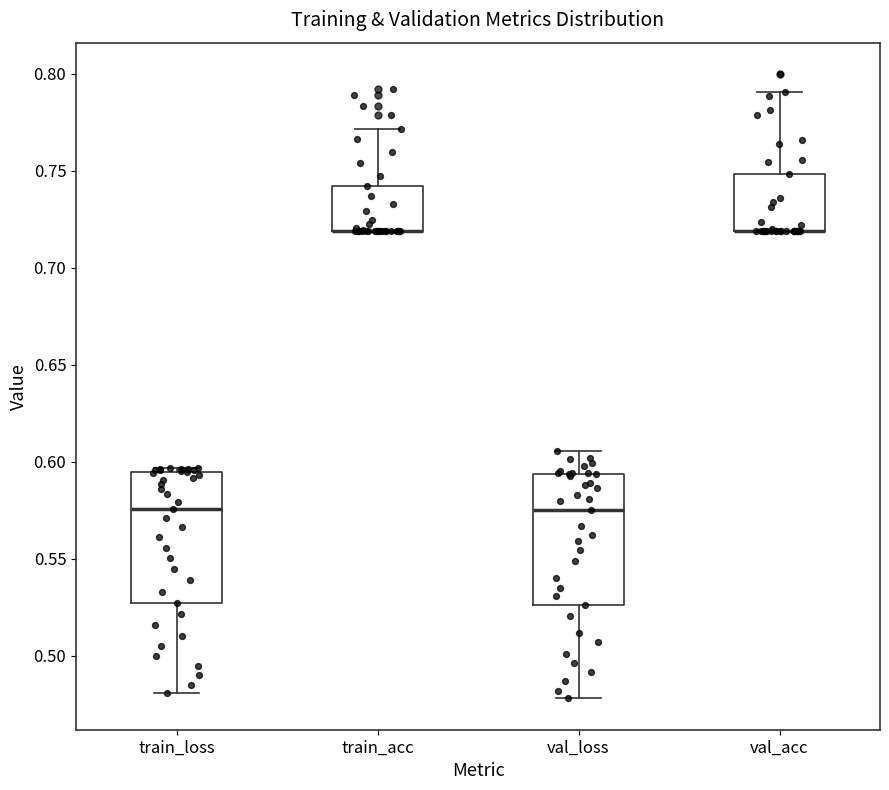

Reading left to right, transcribe this box plot: for each box, give where its median line is, the range the box spans, and where its two whiskers end, as read against the y-axis. The values are not printed on the chart, so give them approximately, as read against the axis.

train_loss: median 0.575, box 0.525 to 0.595, whiskers 0.480 to 0.595 (just above the box's upper edge)
train_acc: median 0.720 (drawn on the box's lower edge), box 0.720 to 0.740, whiskers 0.720 to 0.770
val_loss: median 0.575, box 0.525 to 0.595, whiskers 0.480 to 0.605
val_acc: median 0.720 (drawn on the box's lower edge), box 0.720 to 0.750, whiskers 0.720 to 0.790